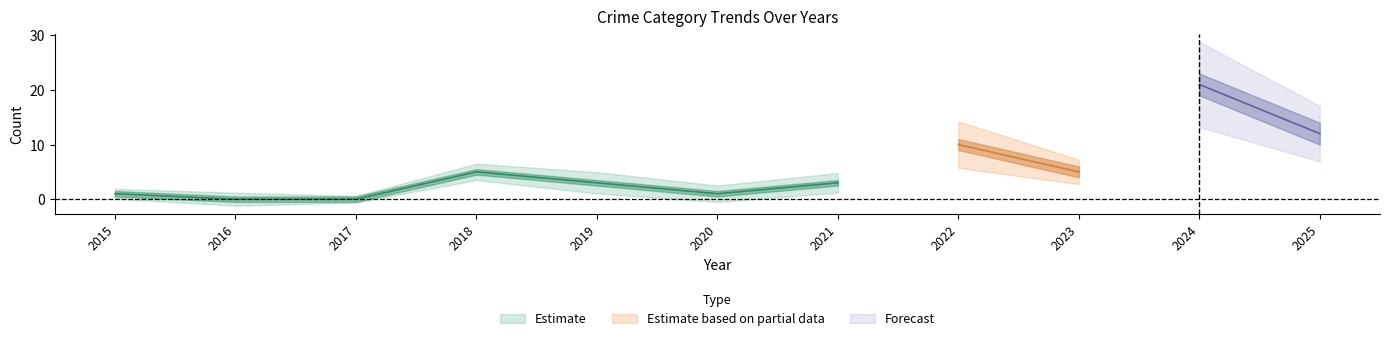

At which category does the chart reach its peak across all series?

2024